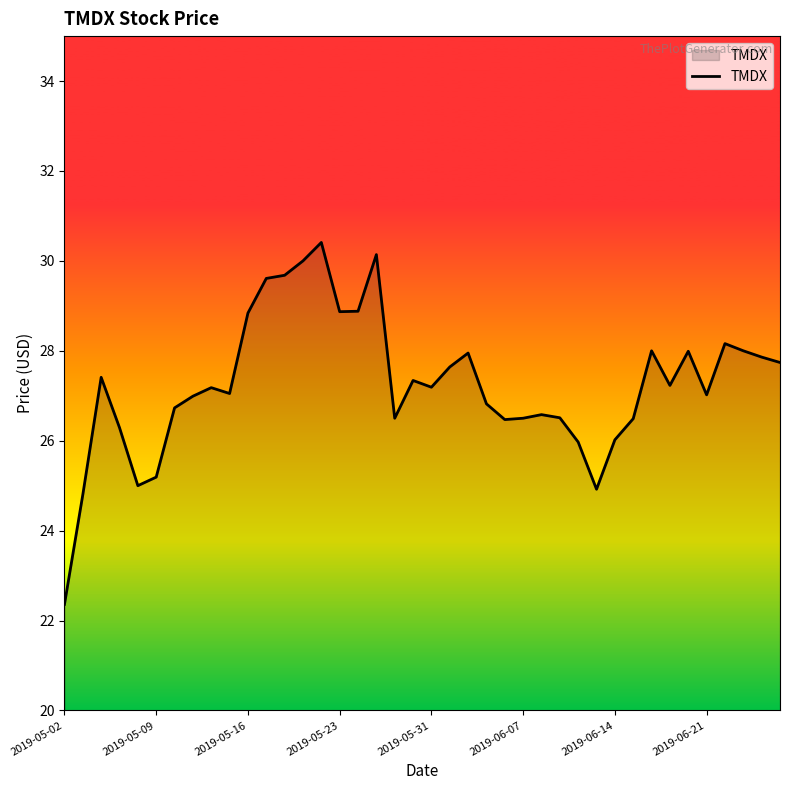

What is the maximum value shown in the chart?

30.4